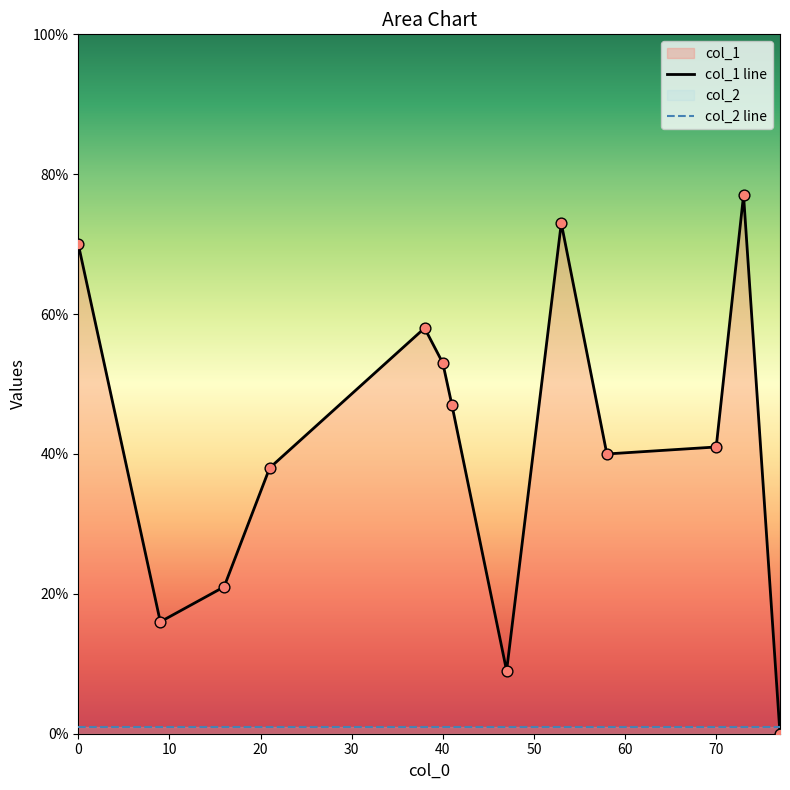

What are all the series names shown in the legend?

col_1 line, col_2 line